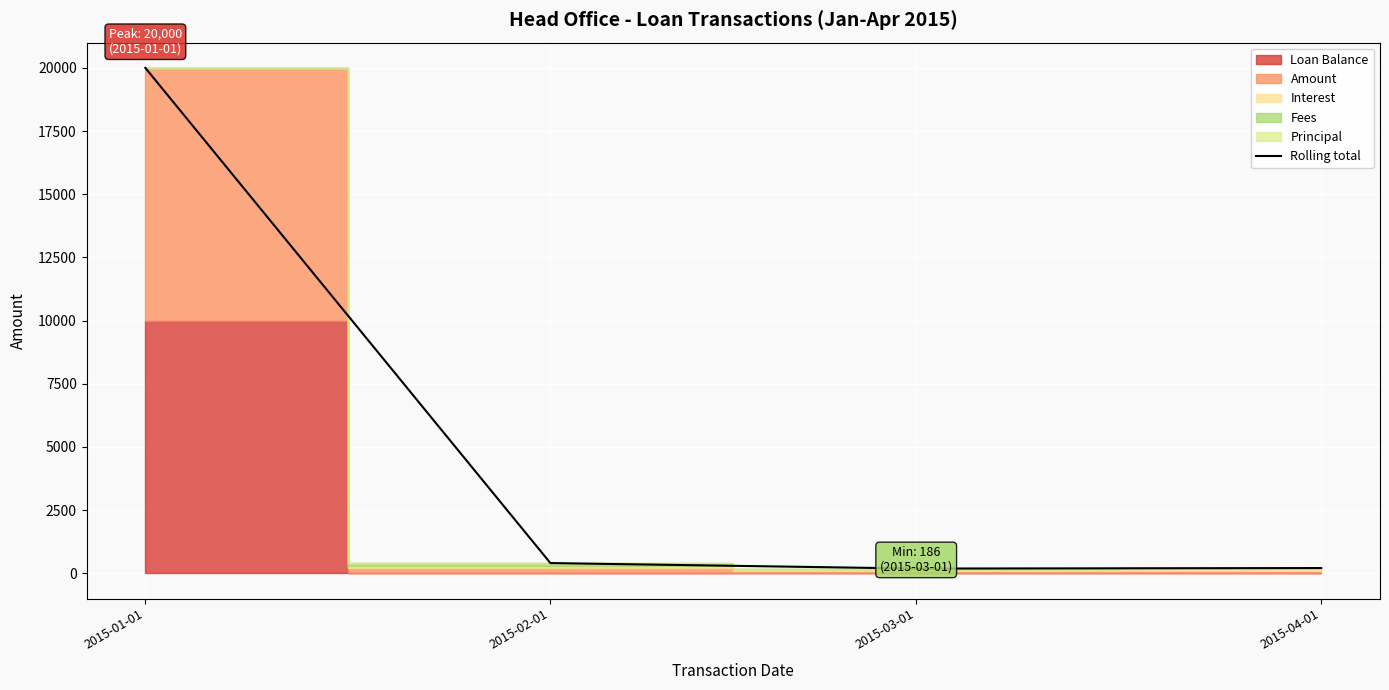

How many data points are less than 403?

2